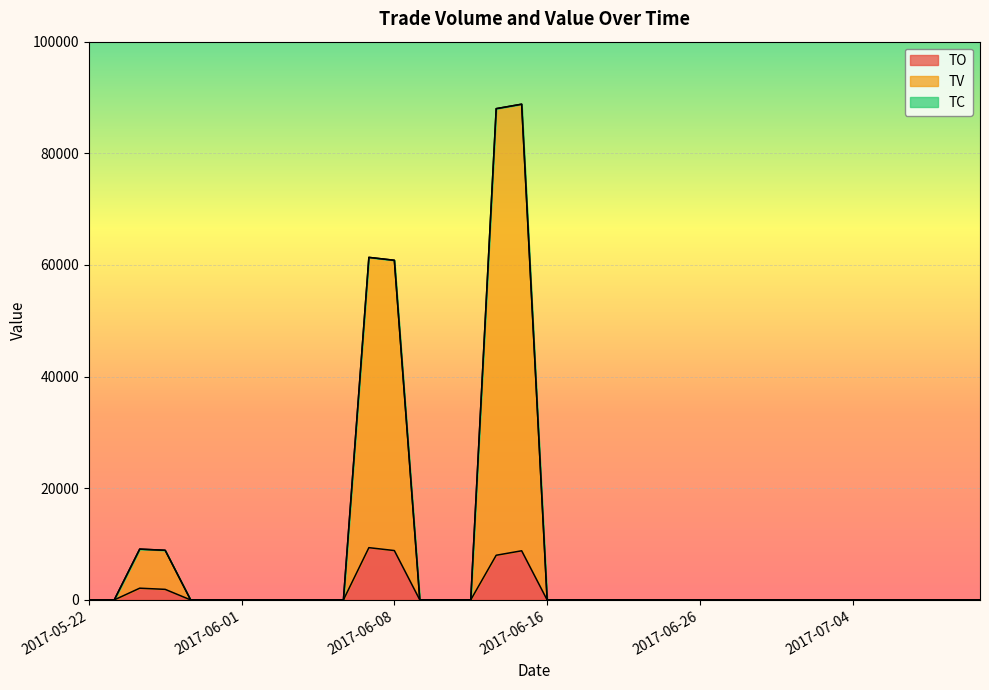

True or false: TV has a value of -50965 at 2017-06-26.

False